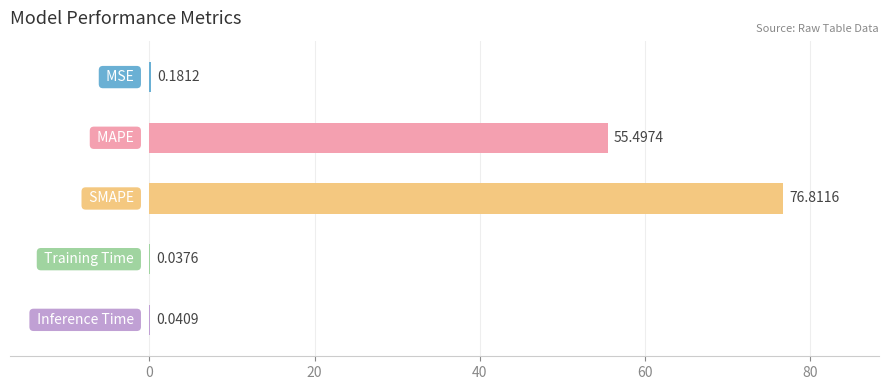

What is the sum of all values?

132.6